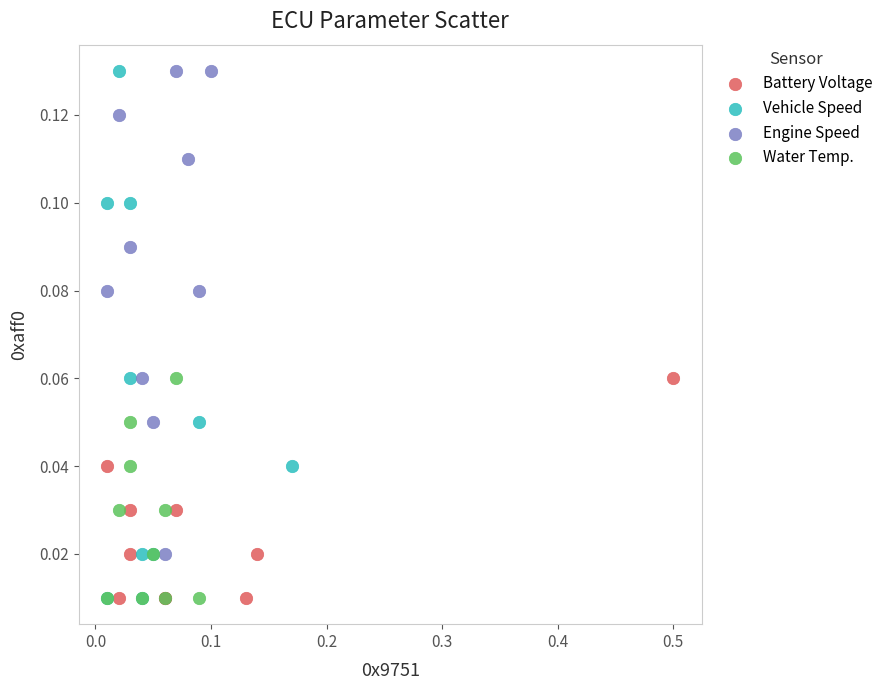

Which series has the widest spread of Y values?

Vehicle Speed